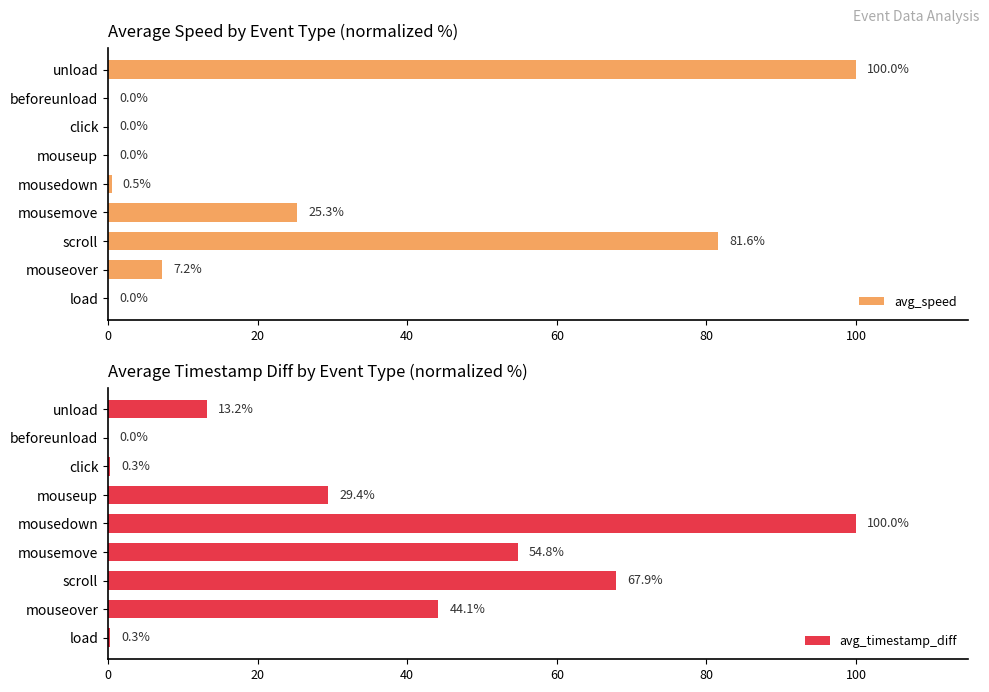

What are all the series names shown in the legend?

avg_speed, avg_timestamp_diff